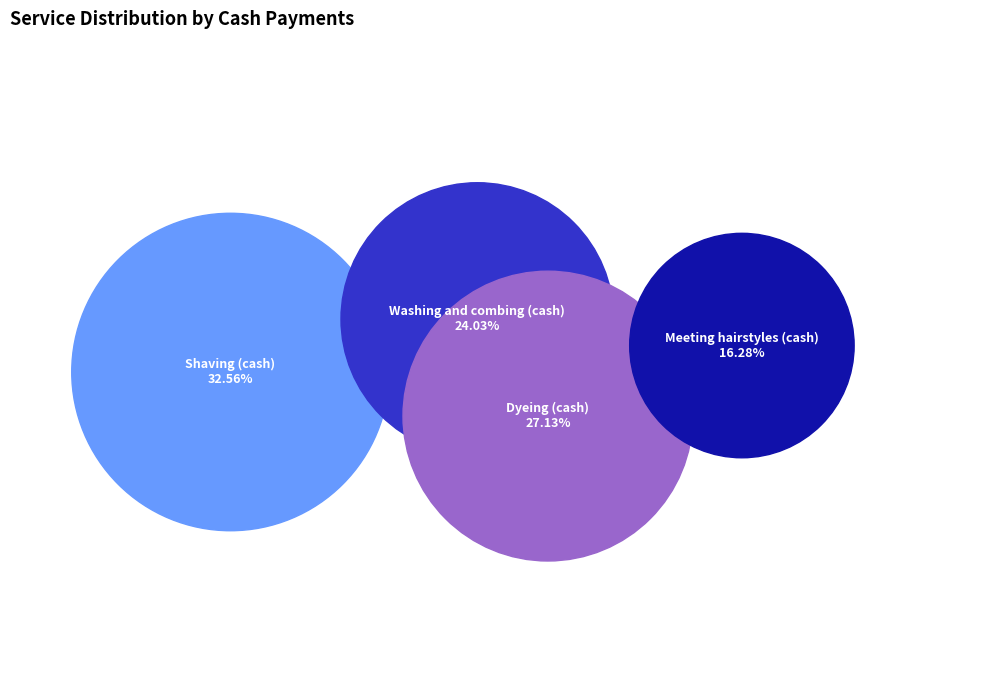

What percentage is the Shaving (cash) slice, to the nearest percent?

33%